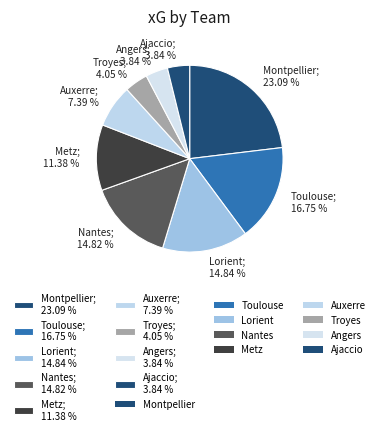

Is there a majority slice in this chart?

No